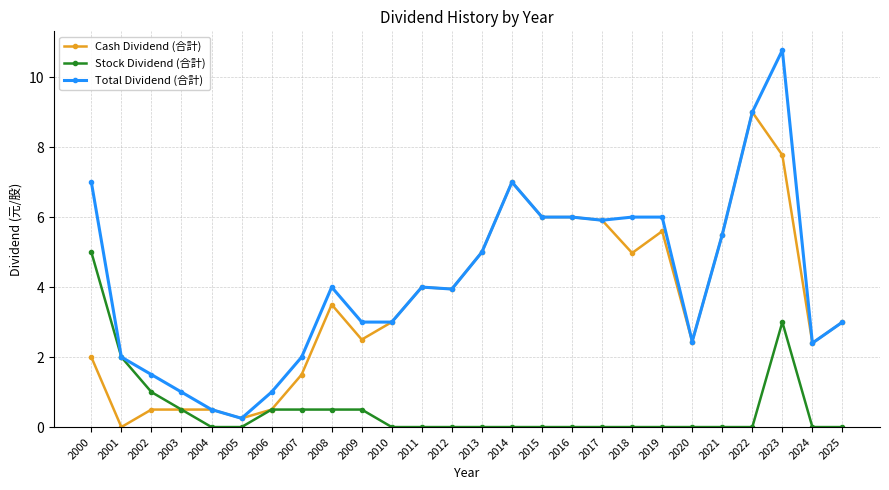

Which label corresponds to the largest value in the chart?

2023